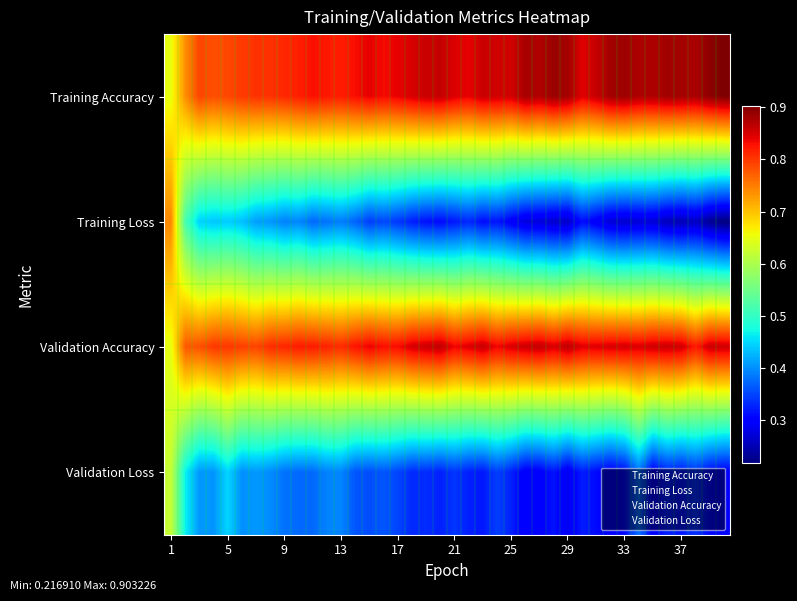

At which category is the sum across all series the highest?

1